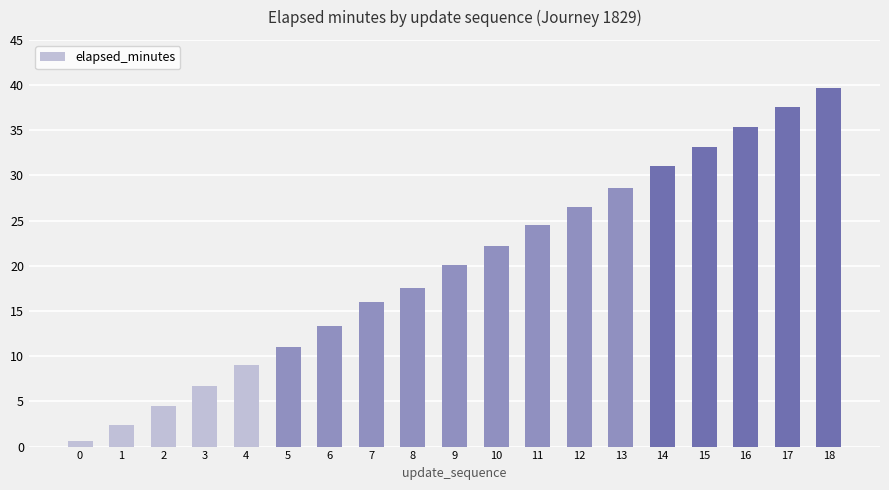

Approximately how many times larger is the value at 12 compared to 16?

0.7